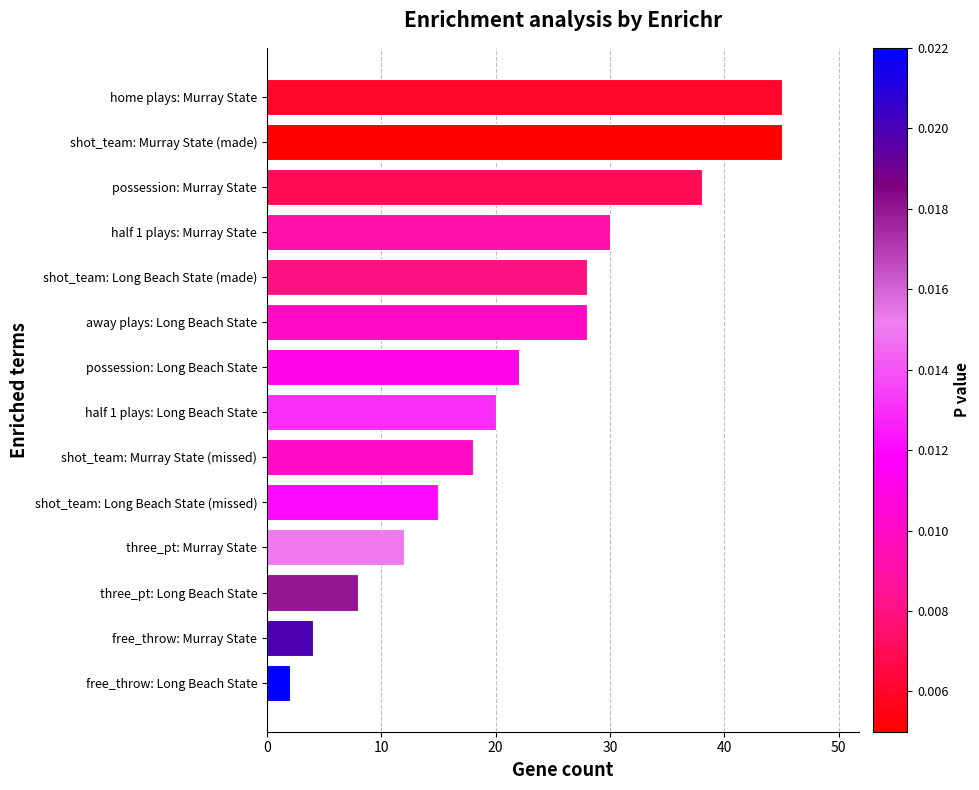

What is the smallest value displayed?

2